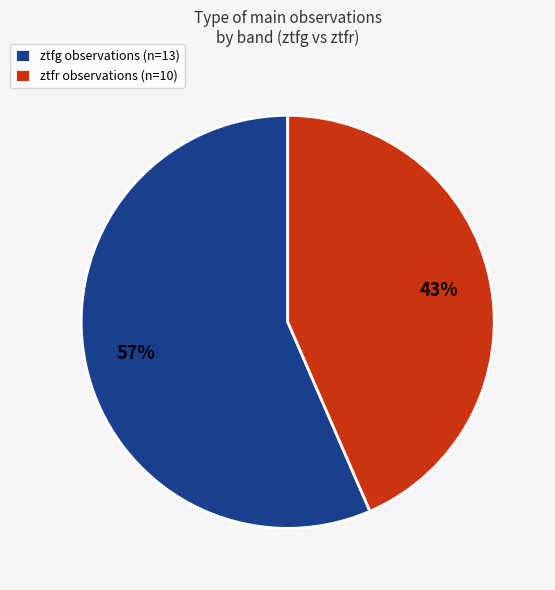

Is the sum of ztfg observations (n=13) and ztfr observations (n=10) greater than half?

Yes